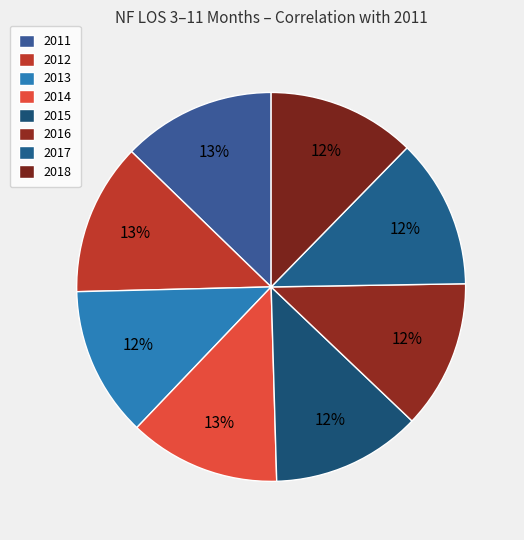

Which category has the smallest portion of the pie?

2018_NF_LOS_3to11mos